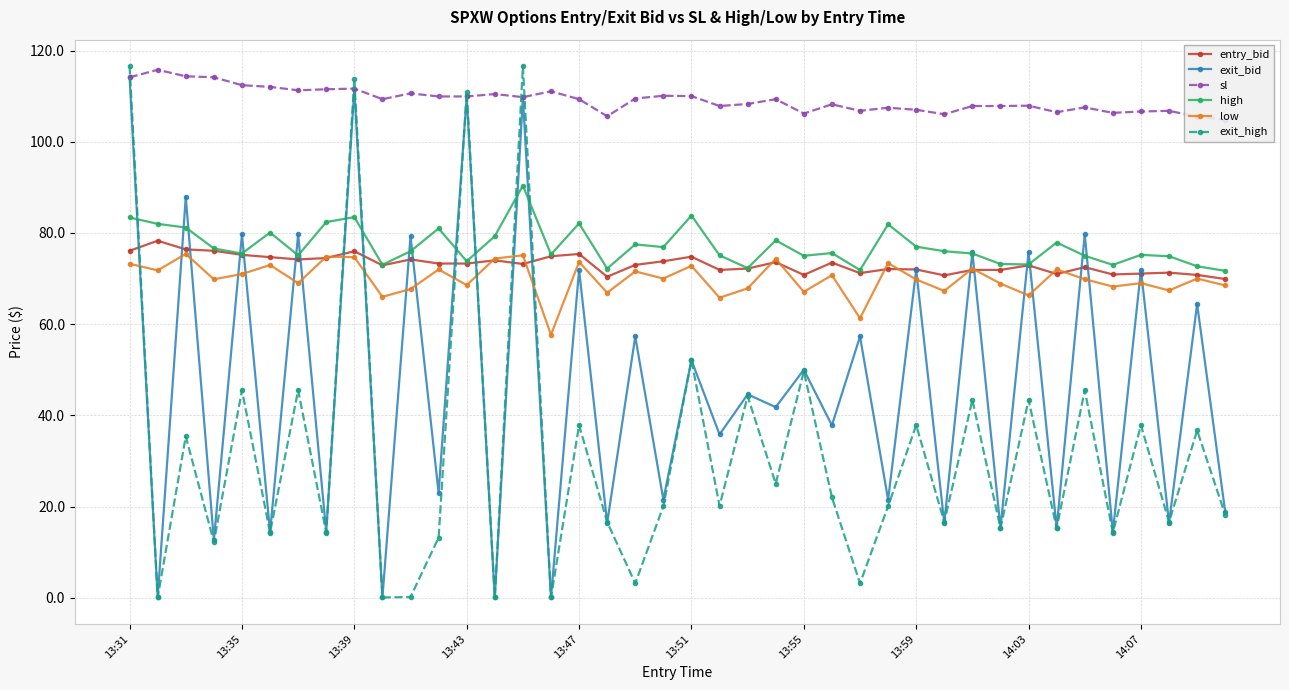

What is the value of the entry_bid point at the 27th from the left?

71.2